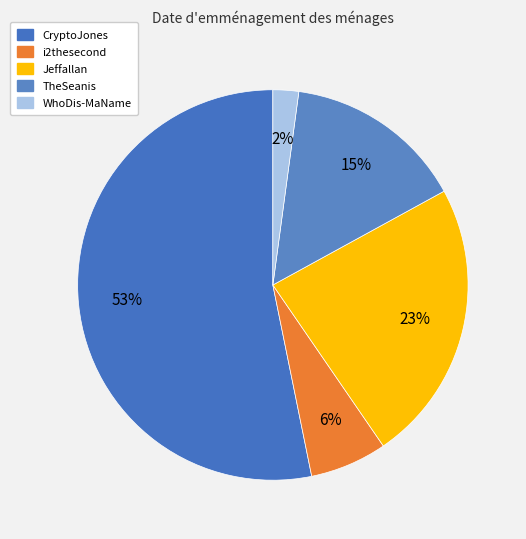

Is there a majority slice in this chart?

Yes